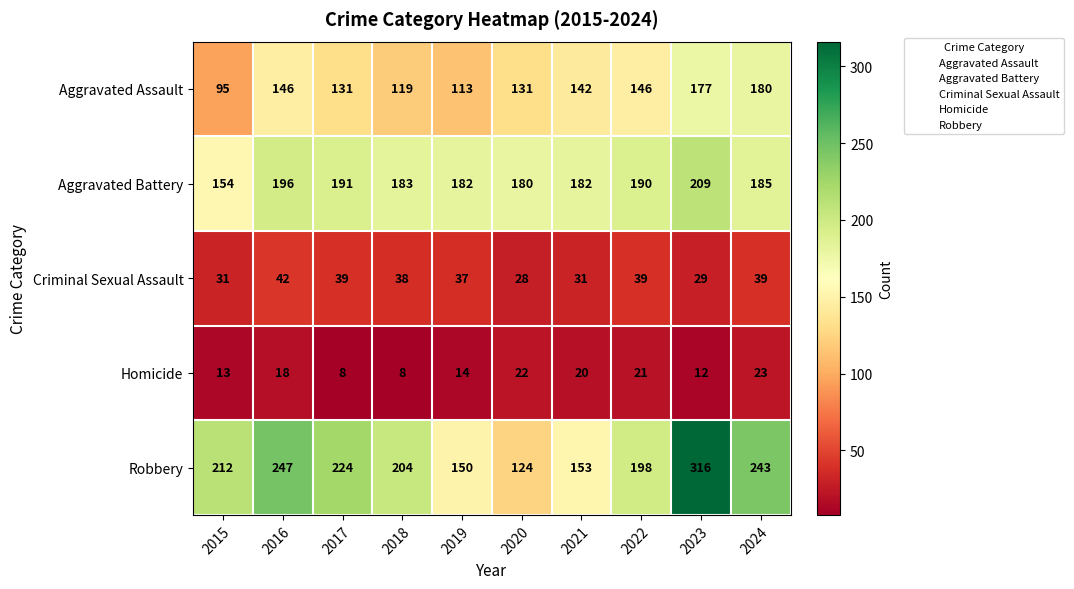

Where does the Aggravated Battery series first go above 185?

2016